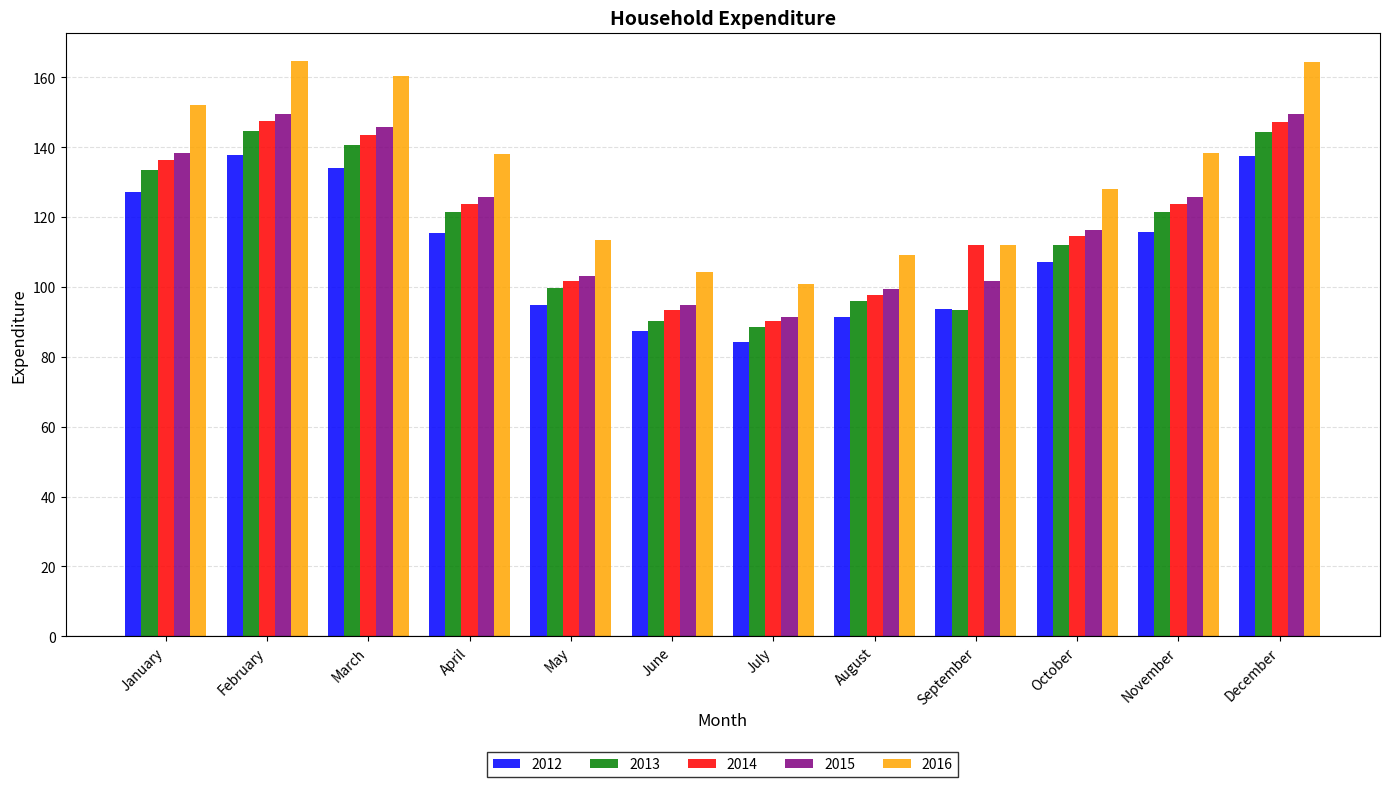

Which series has the largest total across all categories?

2016